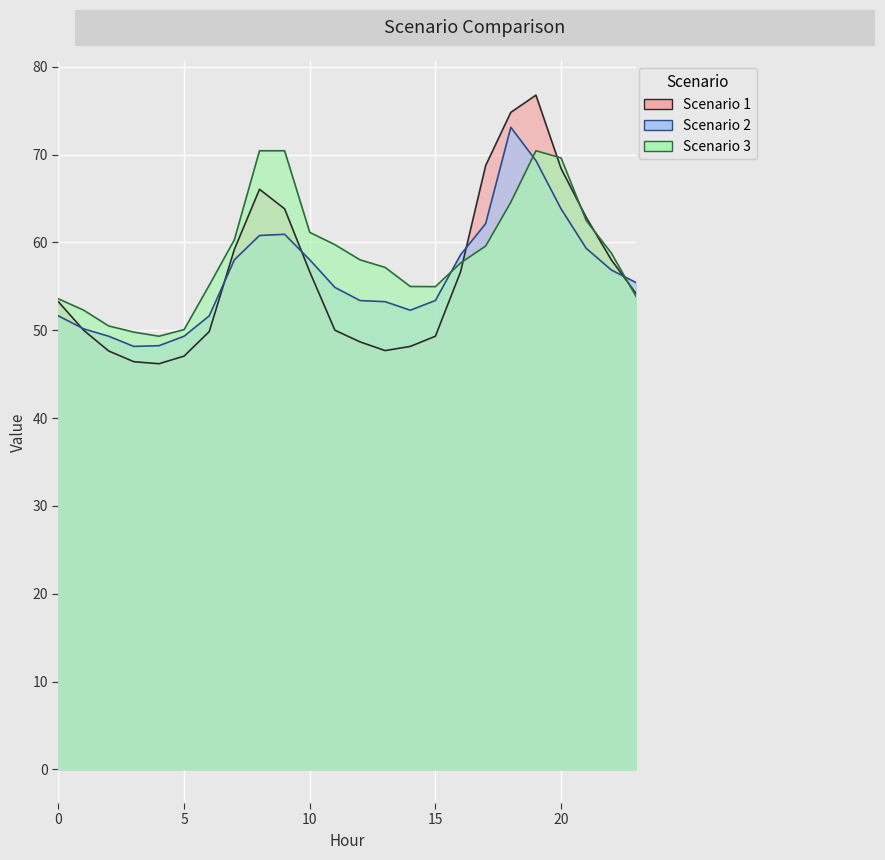

What is the value of the Scenario 2 point at the 2nd from the left?

50.2